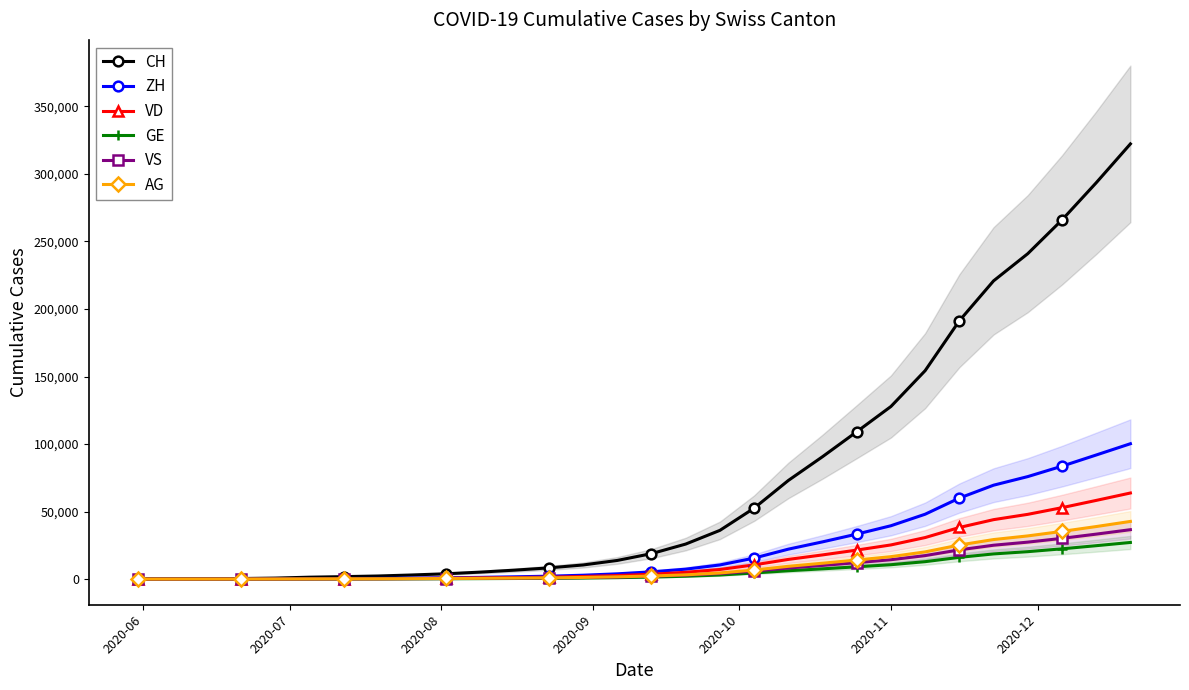

At how many categories does at least one series exceed 22428?

14